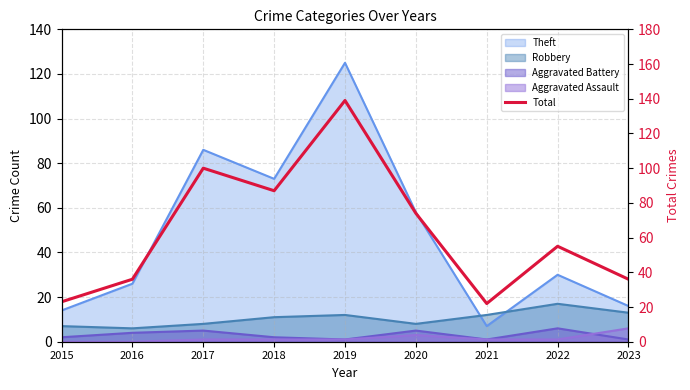

The chart shows a value of 20 at 2020. True or false?

False